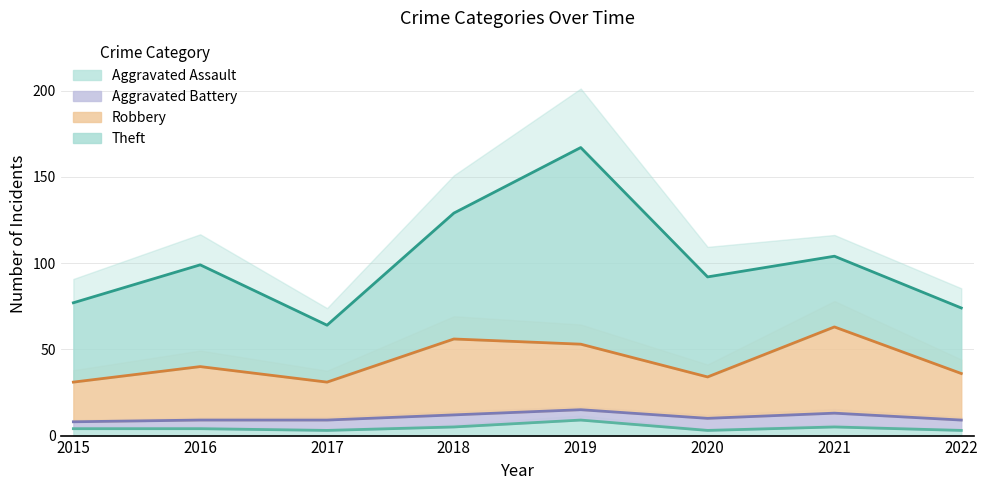

The Aggravated Assault series shows 4 at 2015. True or false?

True